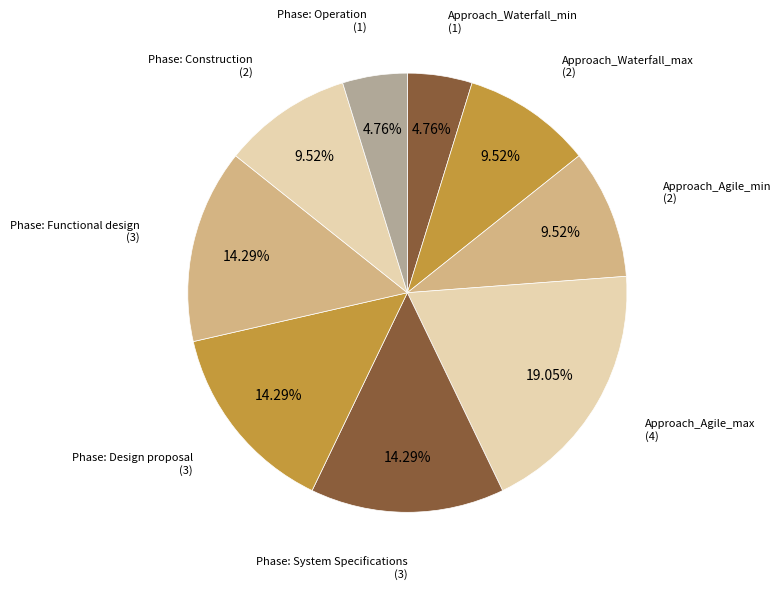

Count the number of slices in the pie.

9